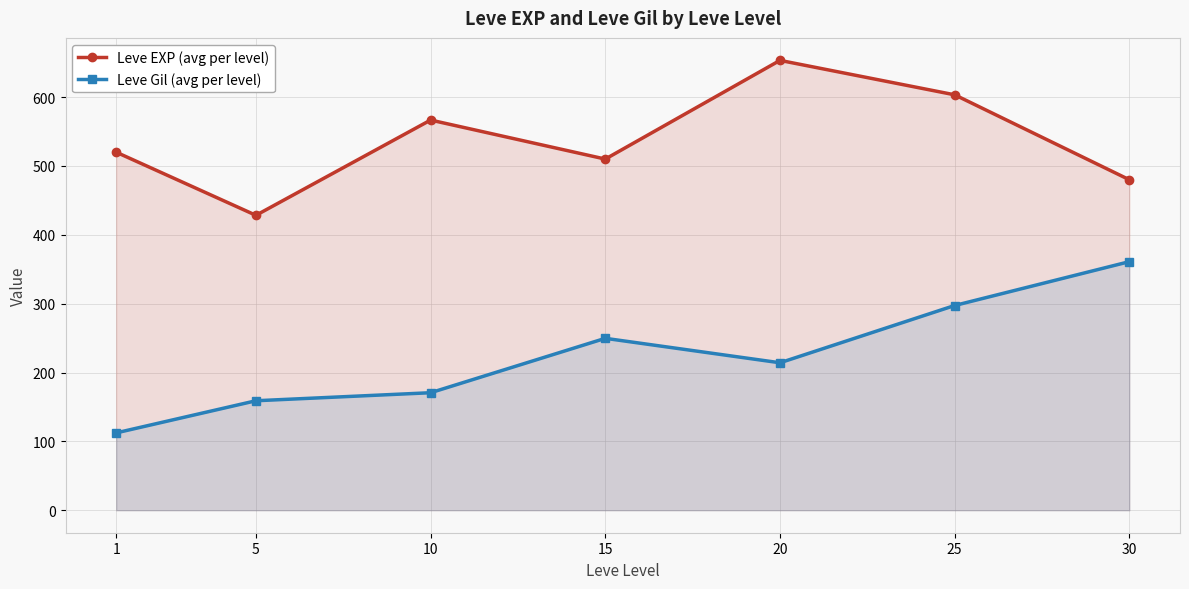

What is the minimum value shown in the chart?

112.3